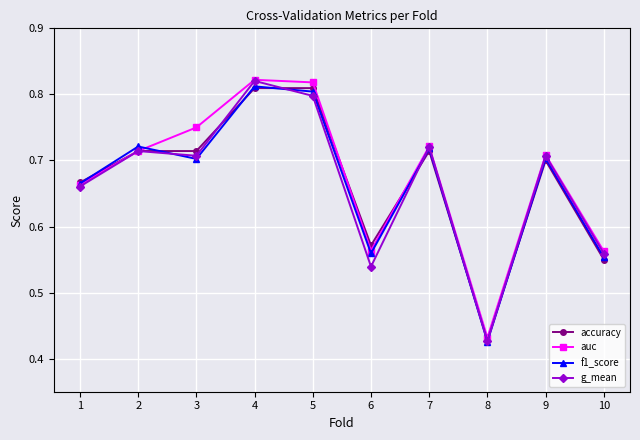

True or false: accuracy has a value of 0.8 at 10.

False